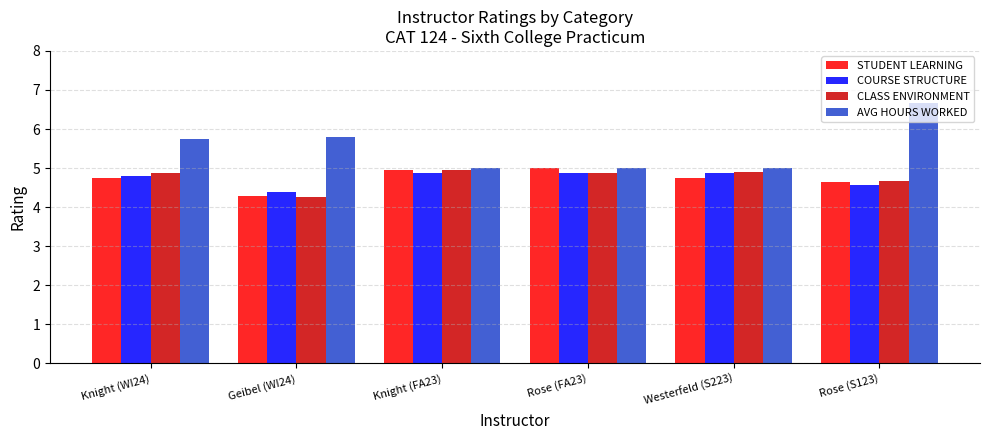

Count the number of categories in the chart.

6